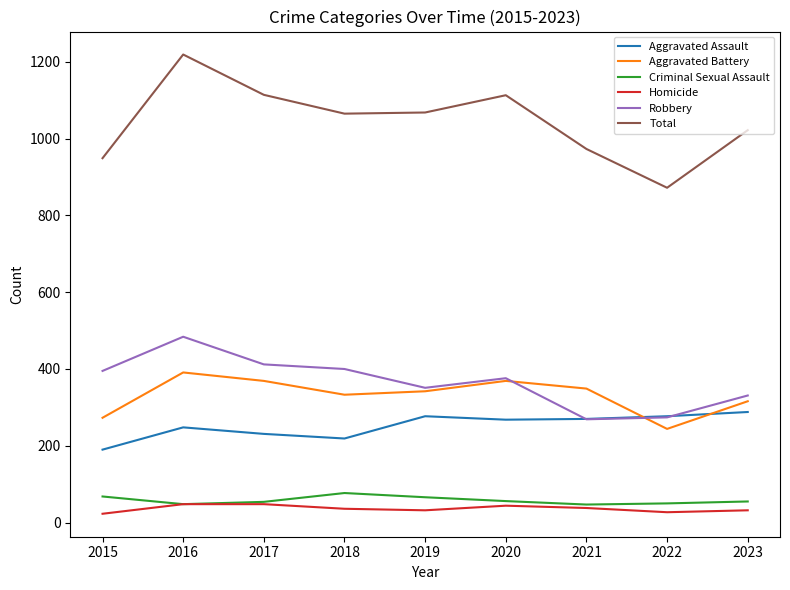

Between 2018 and 2021, which series saw the biggest shift?

Robbery